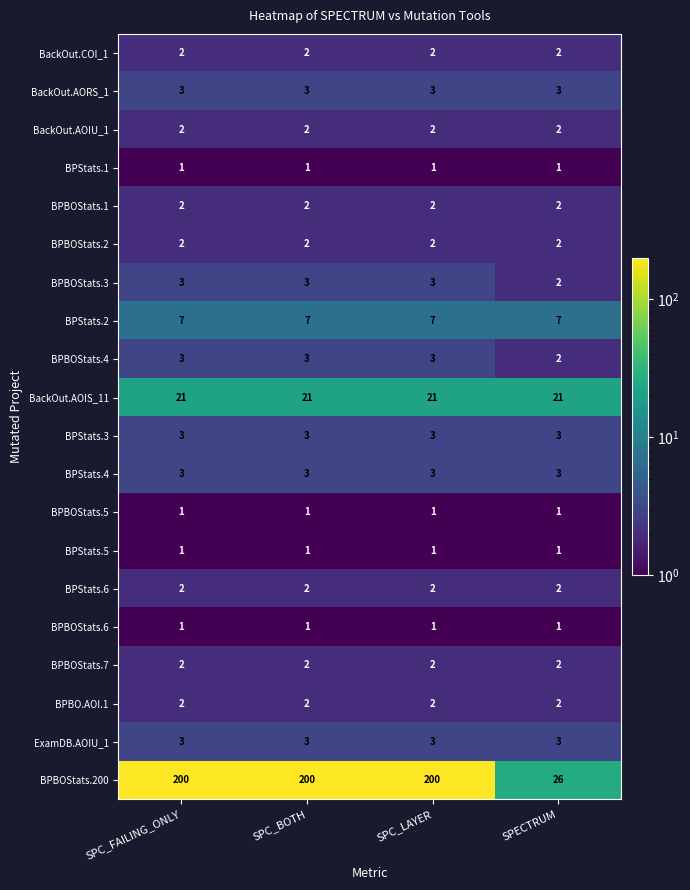

How many data points does each series have?

4